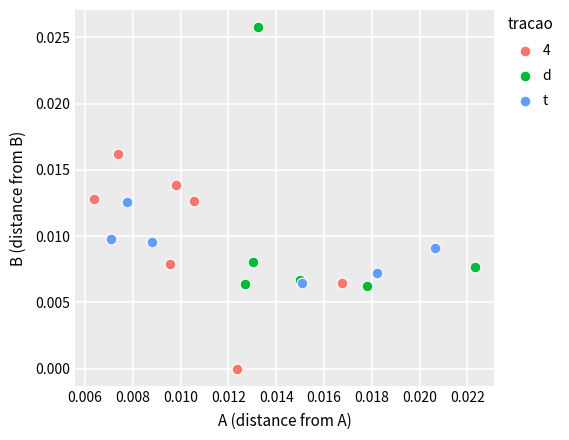

Which series reaches the maximum Y coordinate?

d